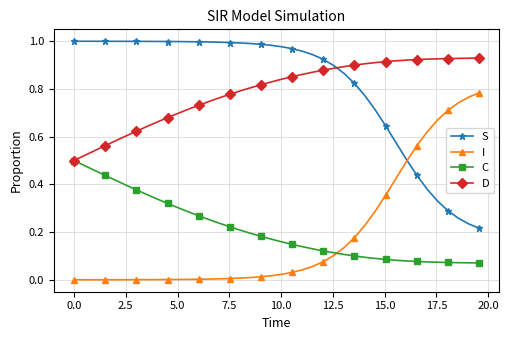

Rank the series by their maximum value, from highest to lowest.

S, D, I, C